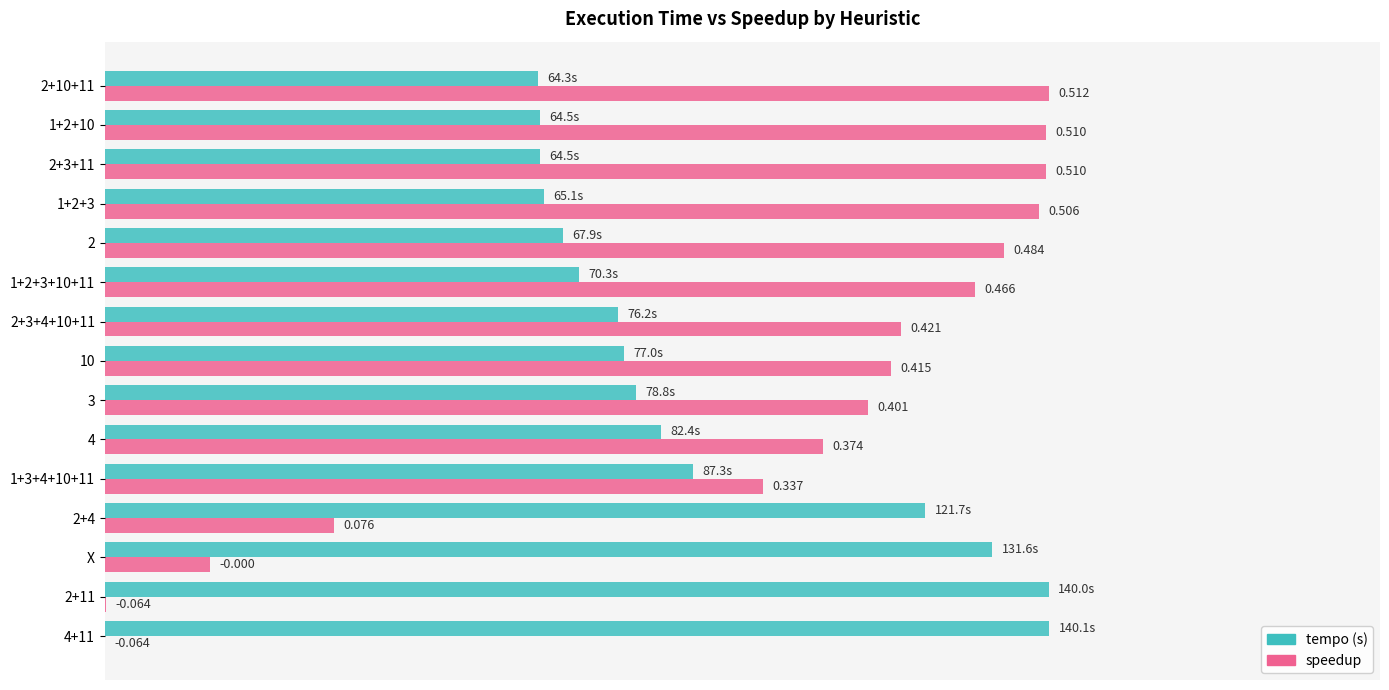

Is the value of speedup at 1+2+3 greater than the value of tempo (s) at 4?

Yes